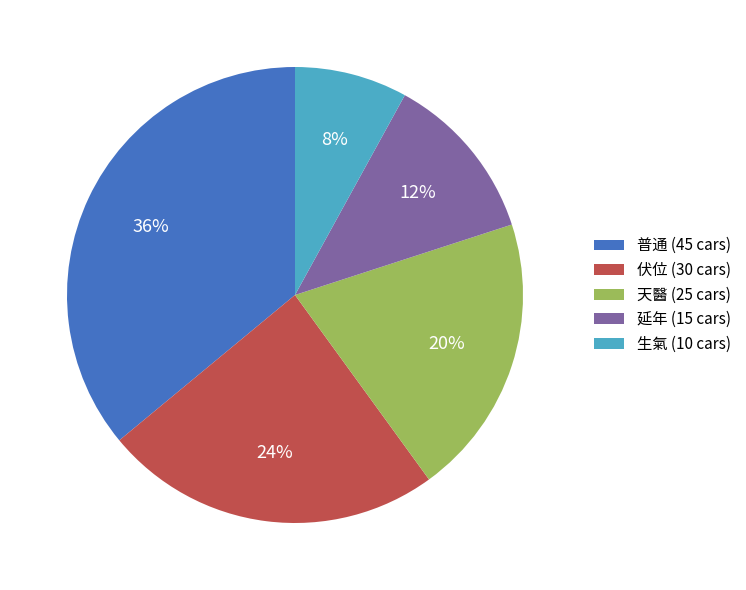

Do 生氣 (10 cars) and 普通 (45 cars) together represent more than half of the pie?

No